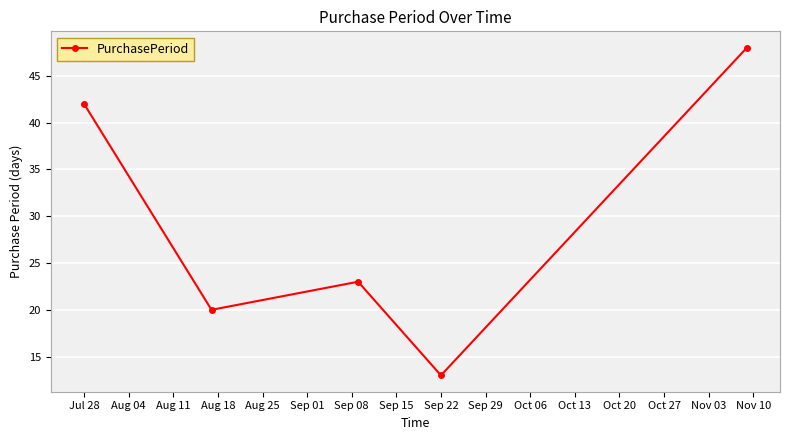

How many values are below 23?

2